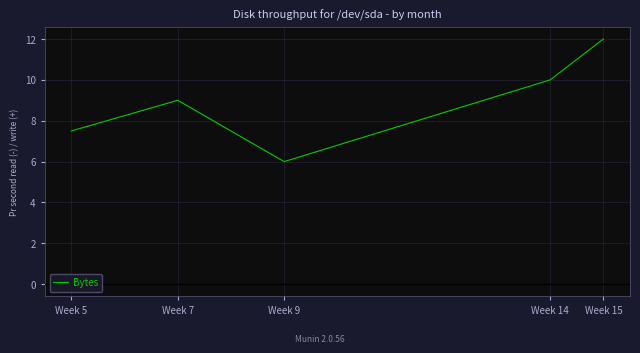

What is the approximate value at Week 14?

10.0